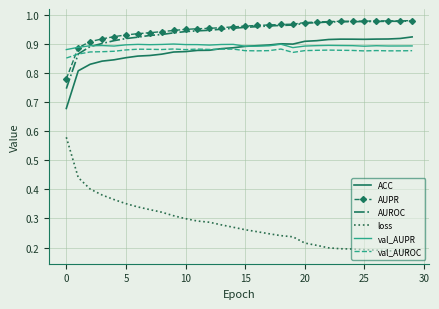

Which series has the largest range (max minus min)?

loss